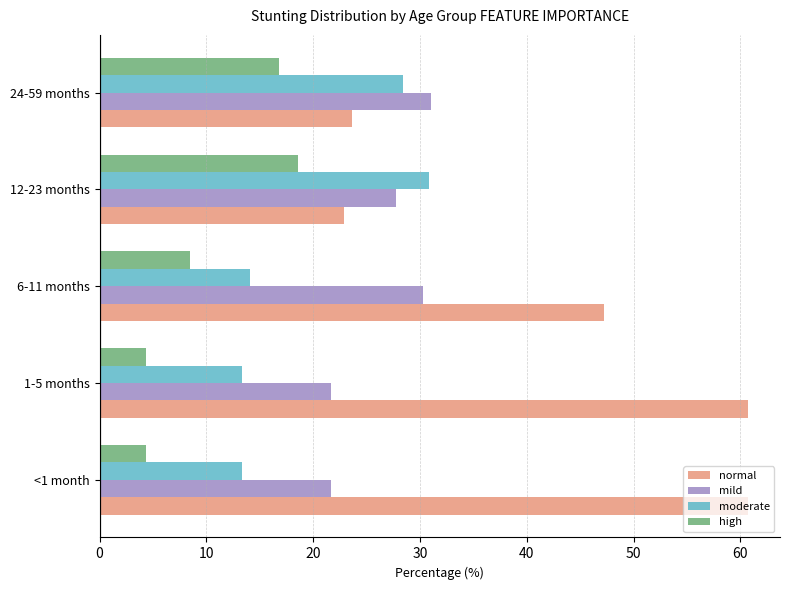

What is the minimum value shown in the chart?

4.4